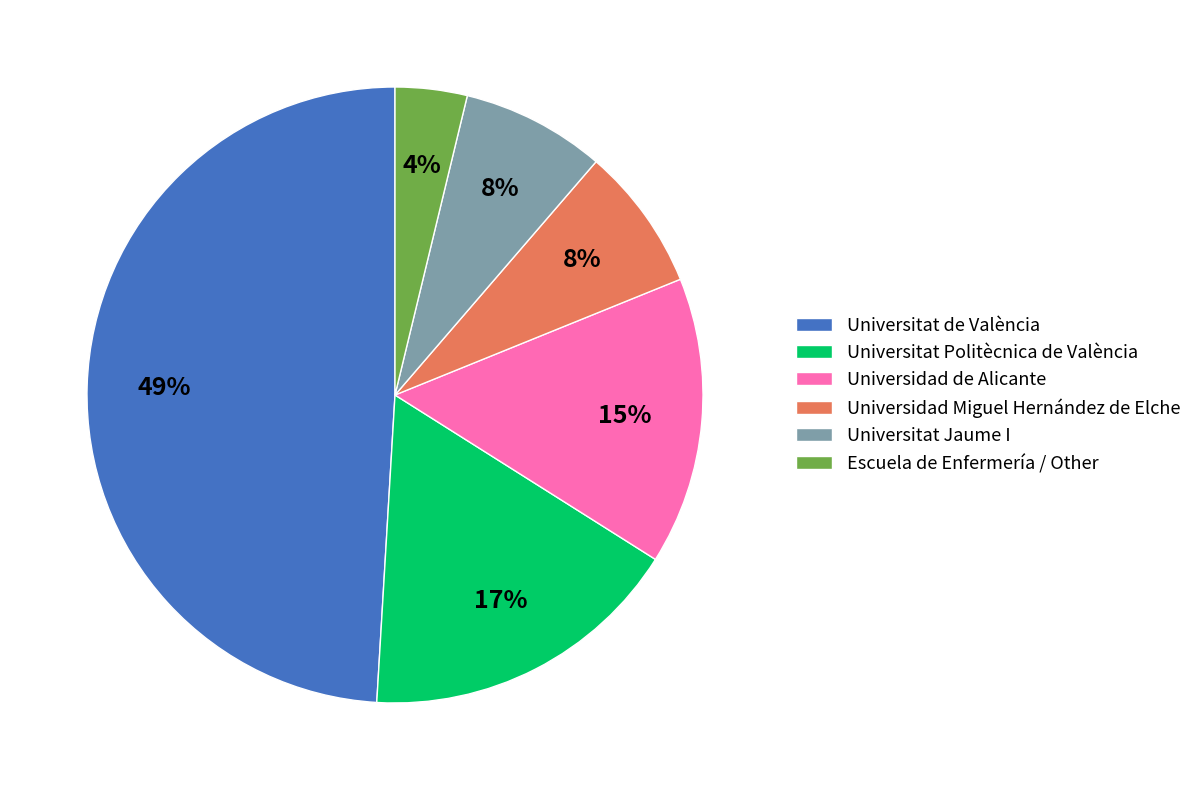

To the nearest percent, what is the difference between the Universidad de Alicante and Universitat de València slice percentages?

34%